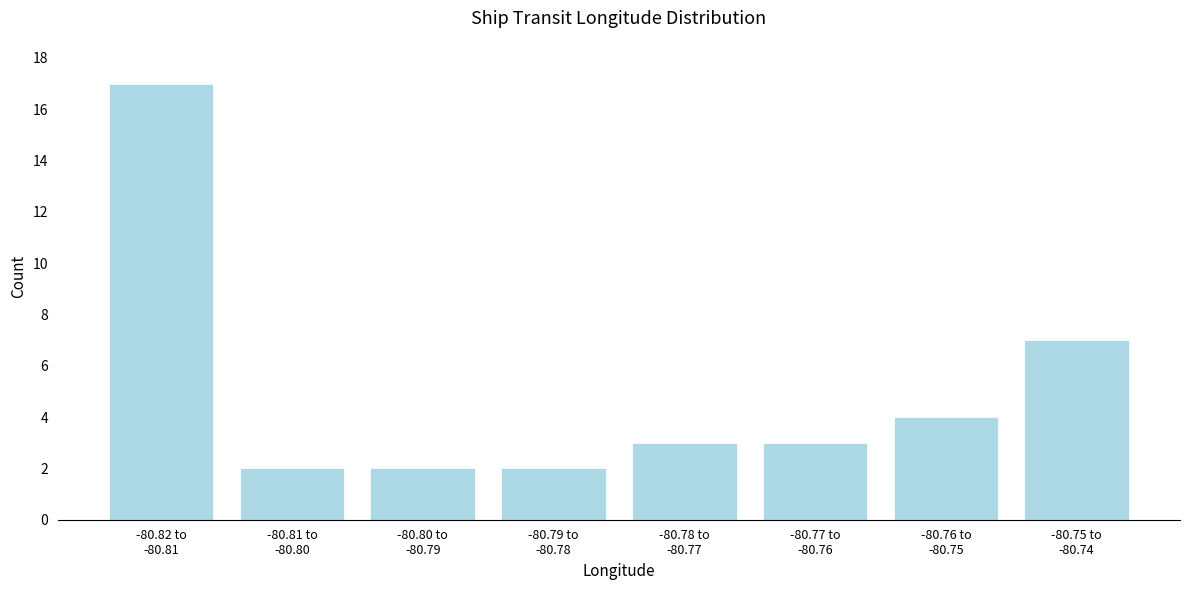

Reading left to right, extract all data points from this chart.

17	2	2	2	3	3	4	7